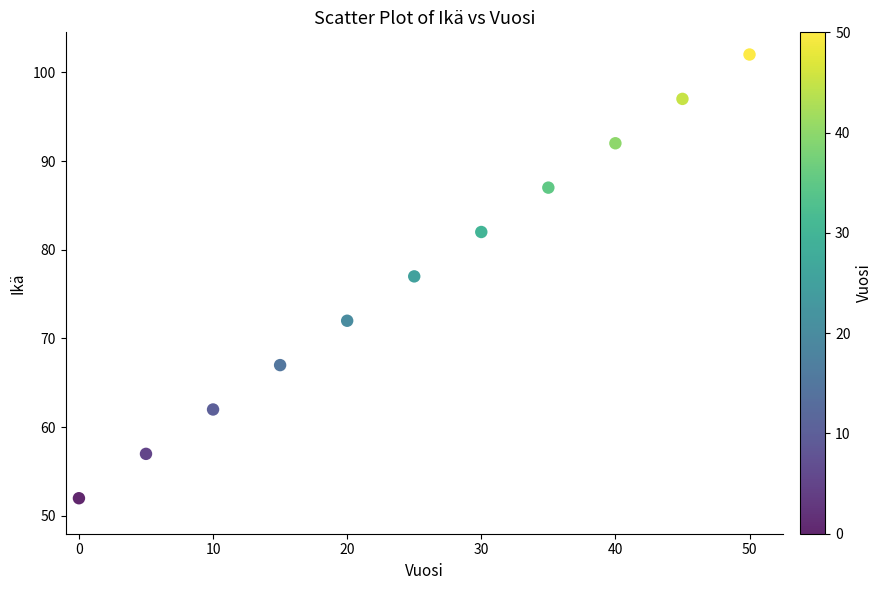

What is the average X value?

25